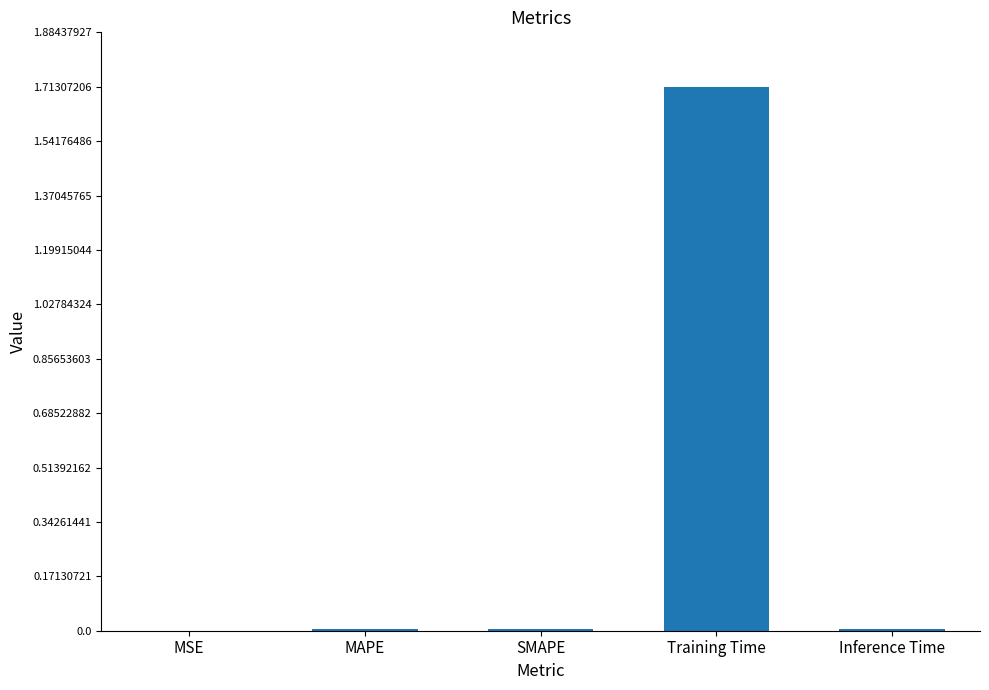

Which has a higher value, Inference Time or Training Time?

Training Time